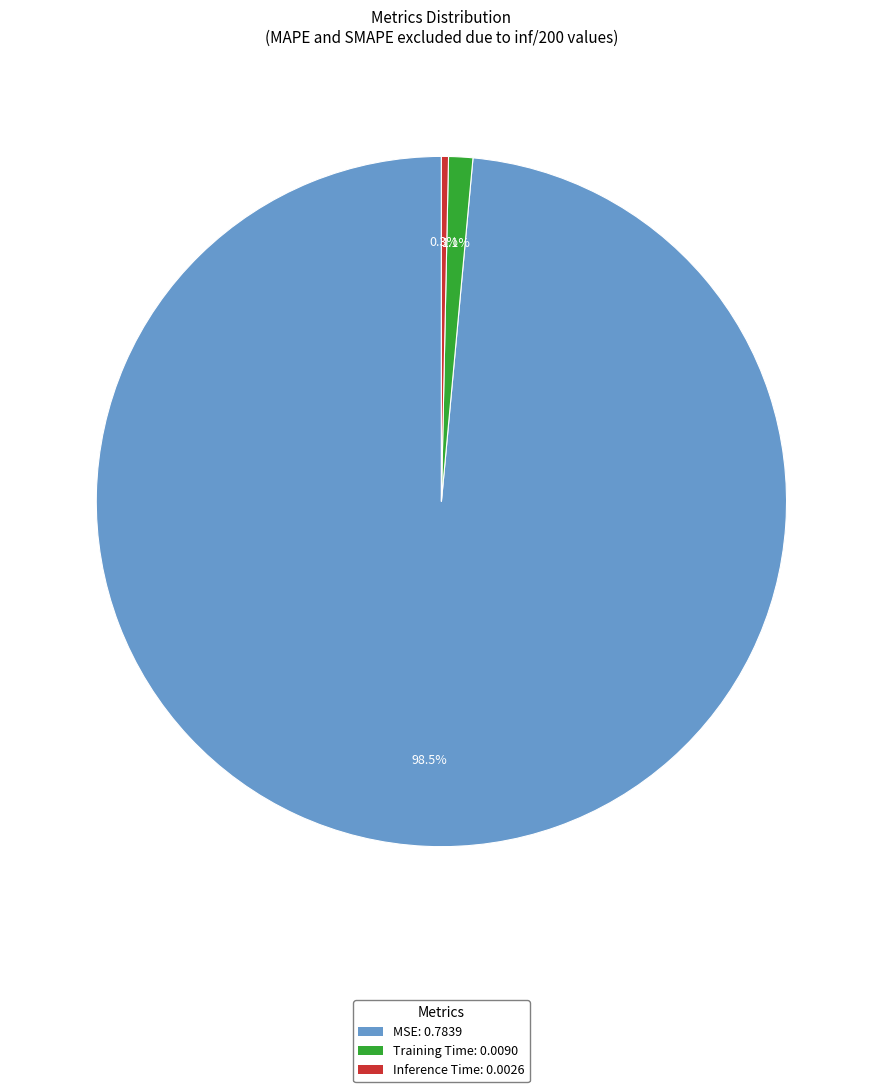

To the nearest percent, what is the difference between the largest and smallest slice percentages?

98%